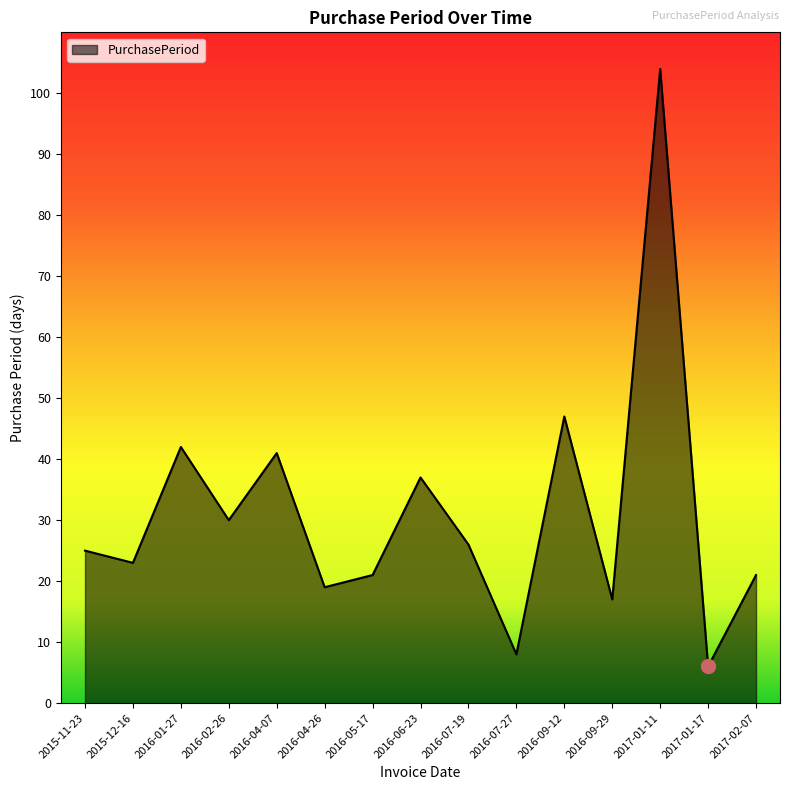

What position from the right is 2016-04-07?

11